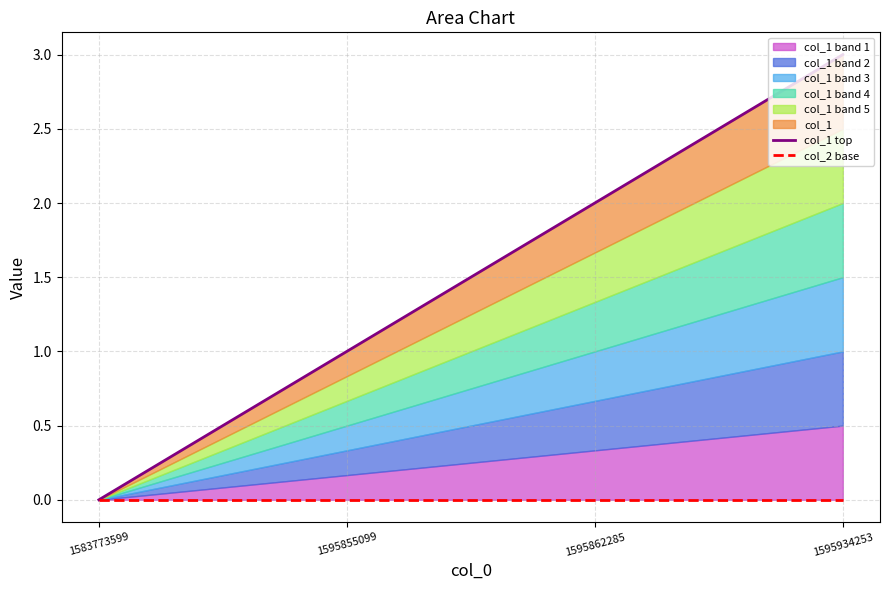

Reading left to right, transcribe all the data shown in this chart.

col_1 top: 0	1	2	3
col_2 base: 0	0	0	0